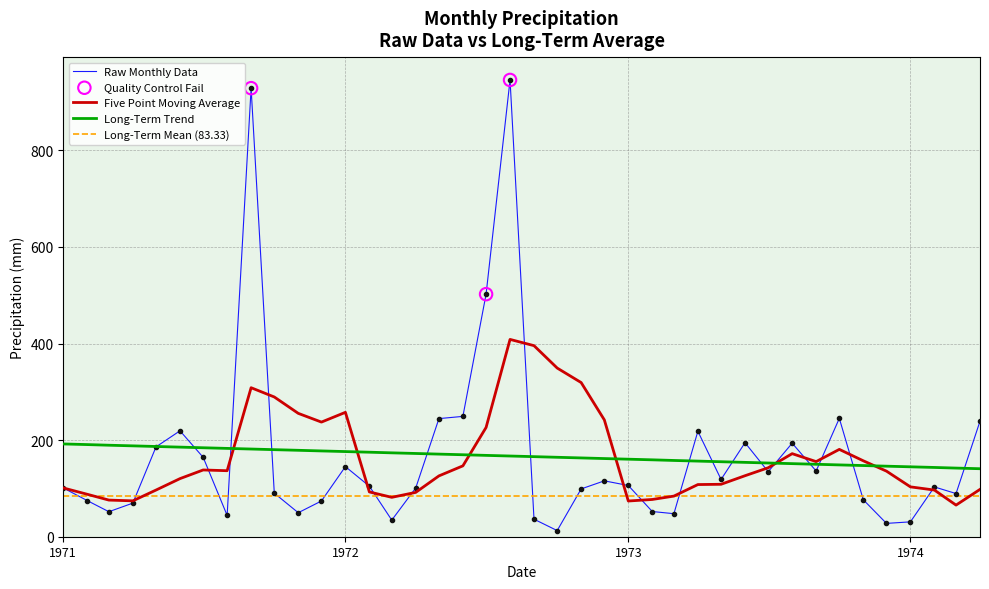

What is the minimum value for Long-Term Trend?

140.8